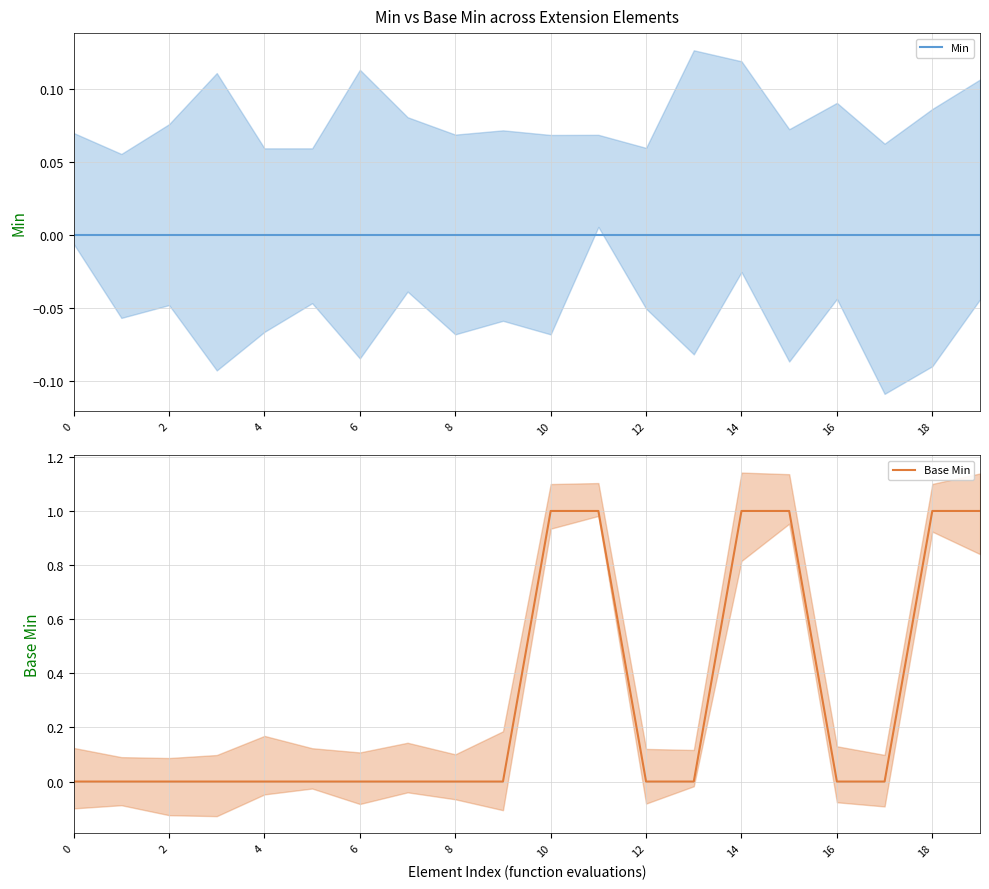

True or false: Base Min has more than 1 points higher than both neighbors.

False